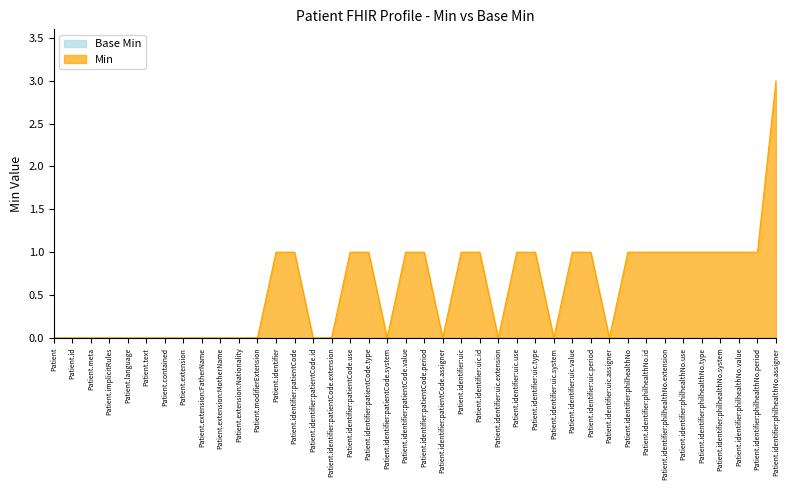

Reading left to right, transcribe all the data shown in this chart.

Patient=0	Patient.id=0	Patient.meta=0	Patient.implicitRules=0	Patient.language=0	Patient.text=0	Patient.contained=0	Patient.extension=0	Patient.extension:FatherName=0	Patient.extension:MotherName=0	Patient.extension:Nationality=0	Patient.modifierExtension=0	Patient.identifier=1	Patient.identifier:patientCode=1	Patient.identifier:patientCode.id=0	Patient.identifier:patientCode.extension=0	Patient.identifier:patientCode.use=1	Patient.identifier:patientCode.type=1	Patient.identifier:patientCode.system=0	Patient.identifier:patientCode.value=1	Patient.identifier:patientCode.period=1	Patient.identifier:patientCode.assigner=0	Patient.identifier:uic=1	Patient.identifier:uic.id=1	Patient.identifier:uic.extension=0	Patient.identifier:uic.use=1	Patient.identifier:uic.type=1	Patient.identifier:uic.system=0	Patient.identifier:uic.value=1	Patient.identifier:uic.period=1	Patient.identifier:uic.assigner=0	Patient.identifier:philhealthNo=1	Patient.identifier:philhealthNo.id=1	Patient.identifier:philhealthNo.extension=1	Patient.identifier:philhealthNo.use=1	Patient.identifier:philhealthNo.type=1	Patient.identifier:philhealthNo.system=1	Patient.identifier:philhealthNo.value=1	Patient.identifier:philhealthNo.period=1	Patient.identifier:philhealthNo.assigner=3